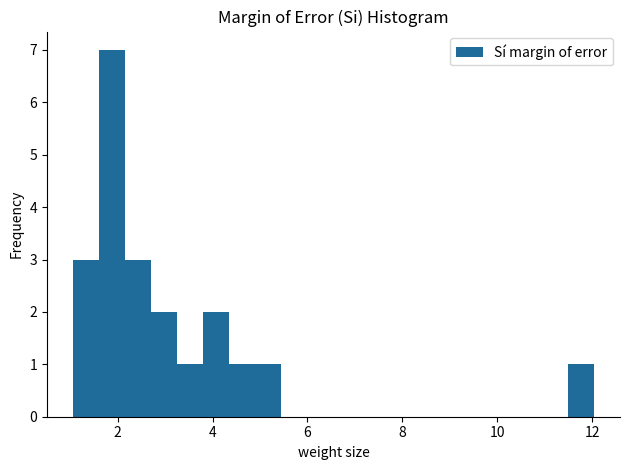

Read against the x-axis, roughly where is the centre of the tallest bar?

1.8